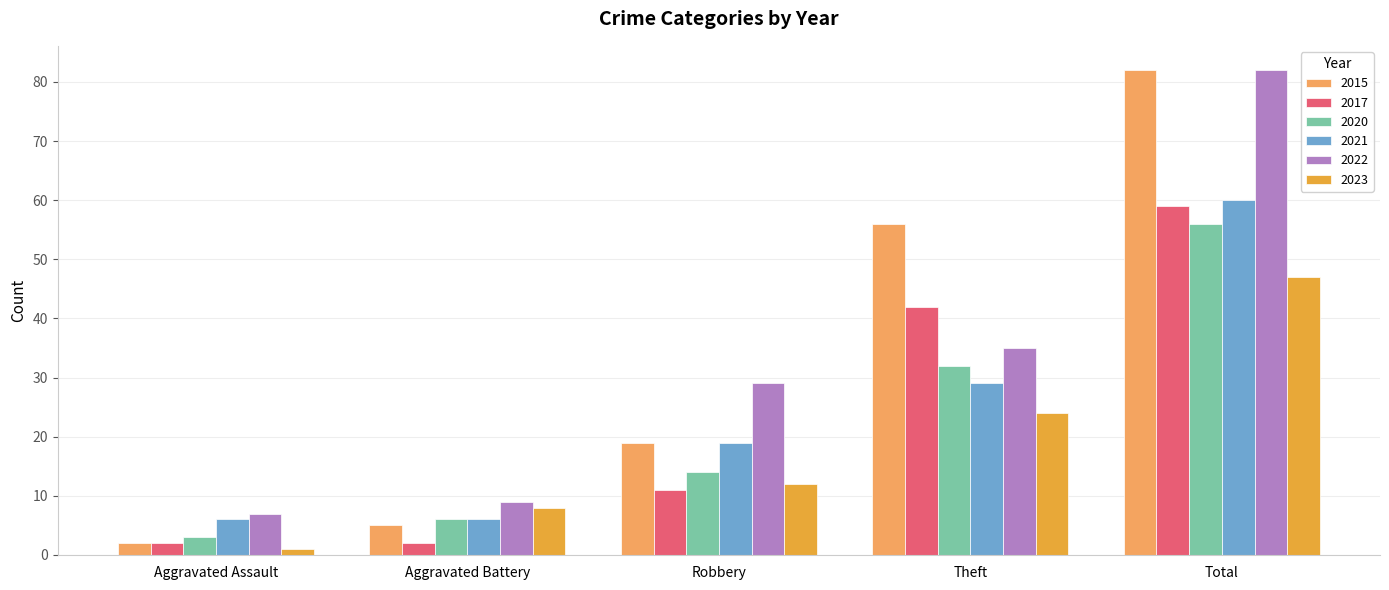

The value of 2017 at Theft is 9. True or false?

False